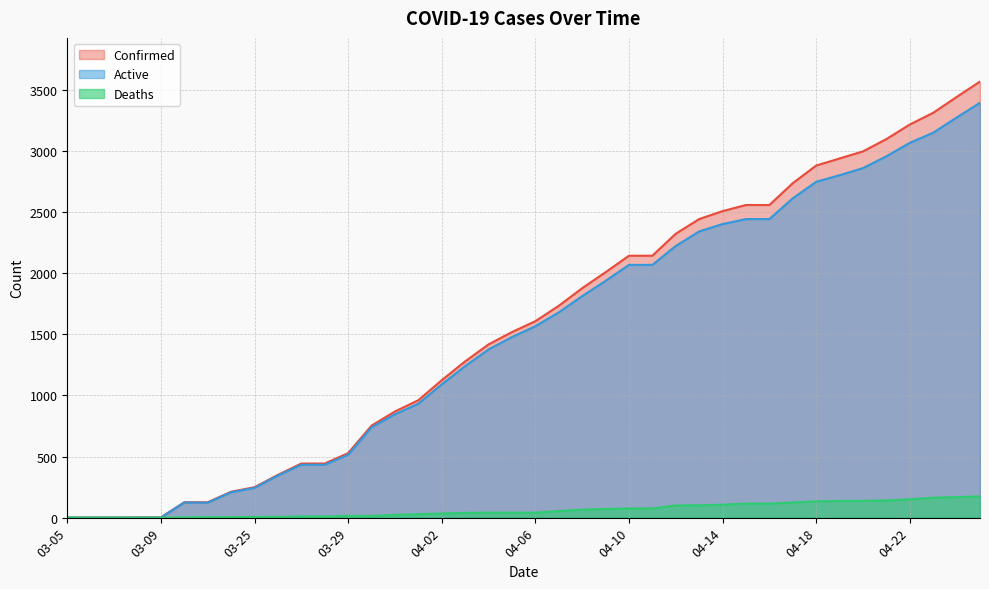

True or false: Deaths has more than 0 points higher than both neighbors.

False